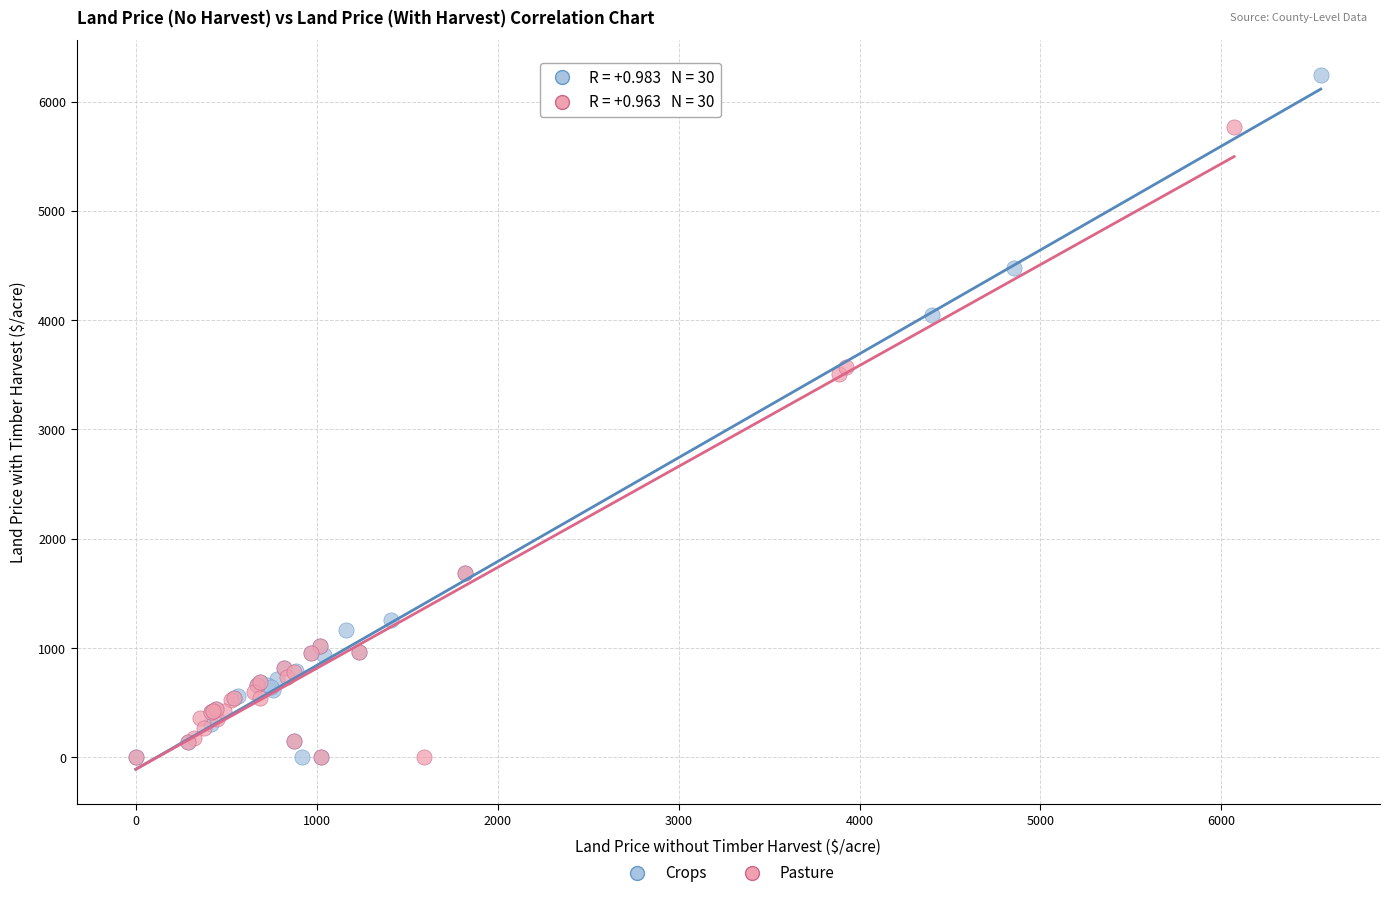

Which series reaches the maximum Y coordinate?

Crops